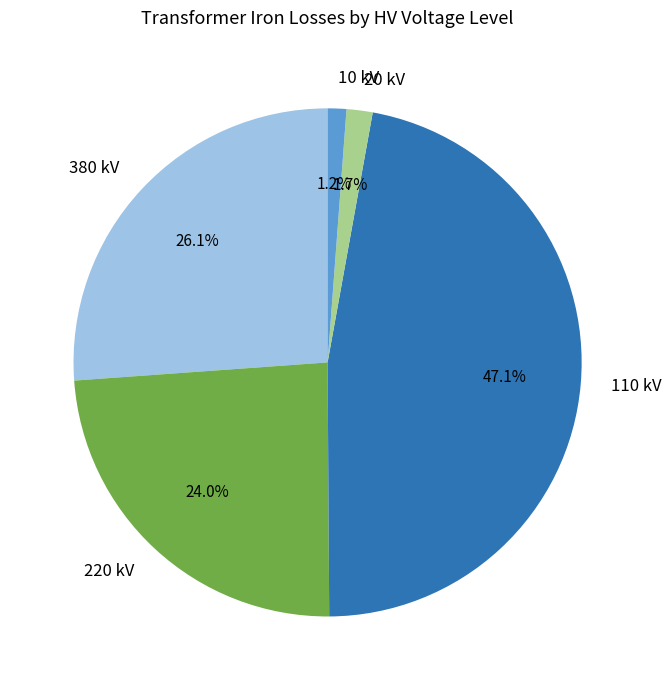

Is there any slice that represents more than half of the pie?

No